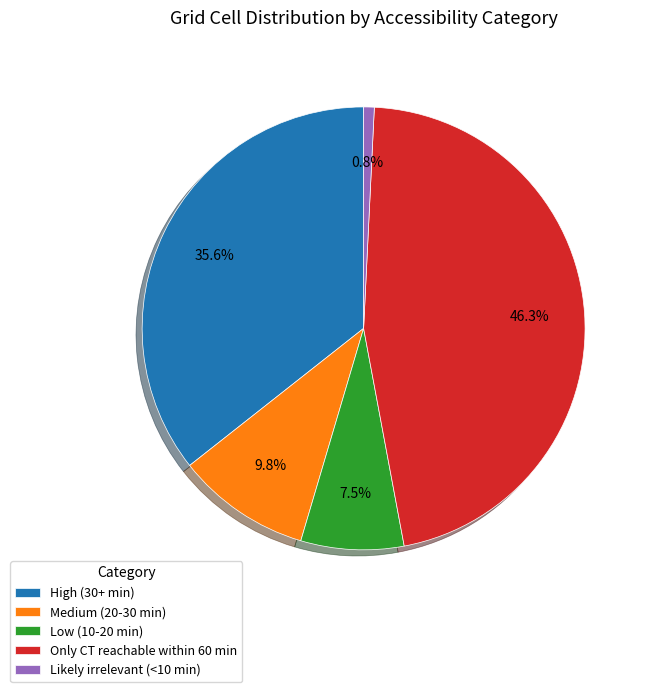

Rank the categories by value from lowest to highest.

Likely irrelevant (<10 min), Low (10-20 min), Medium (20-30 min), High (30+ min), Only CT reachable within 60 min